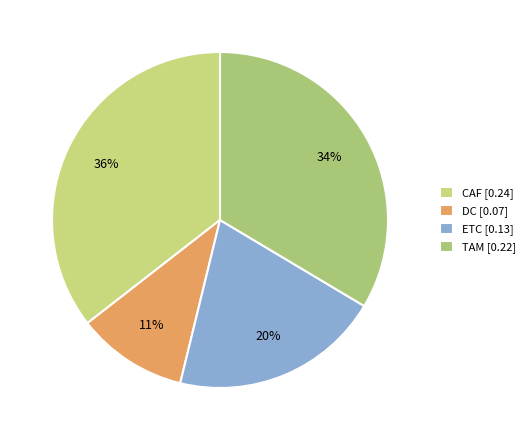

To the nearest percent, what is the combined percentage of ETC and DC?

31%